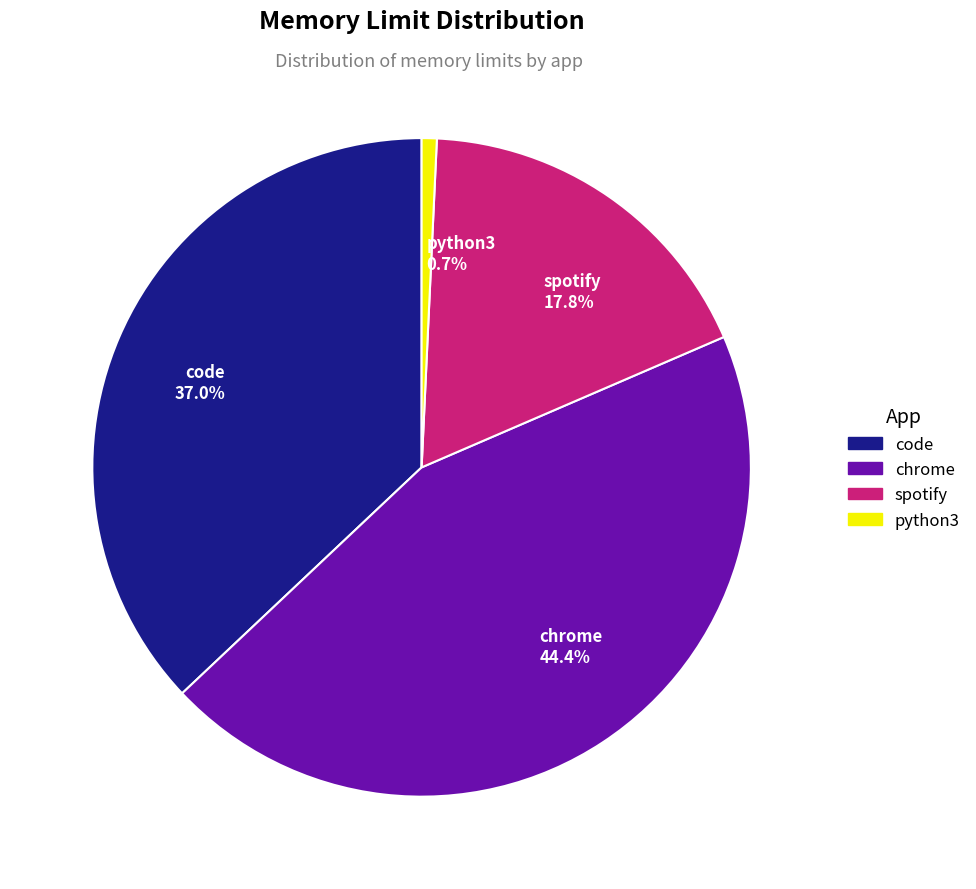

How many slices are in this pie chart?

4